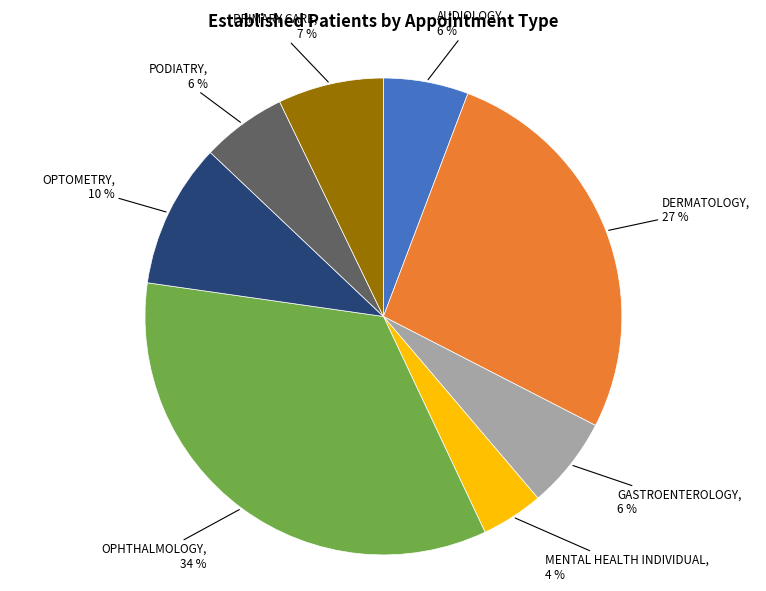

Which has a higher value, OPTOMETRY or DERMATOLOGY?

DERMATOLOGY